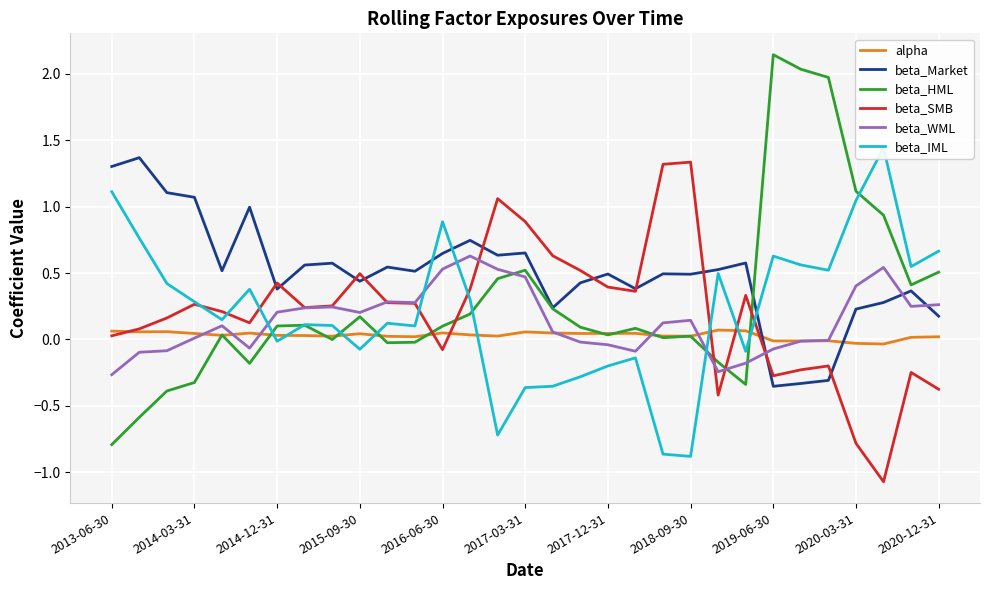

The value of alpha at 17 is 0.0. True or false?

True